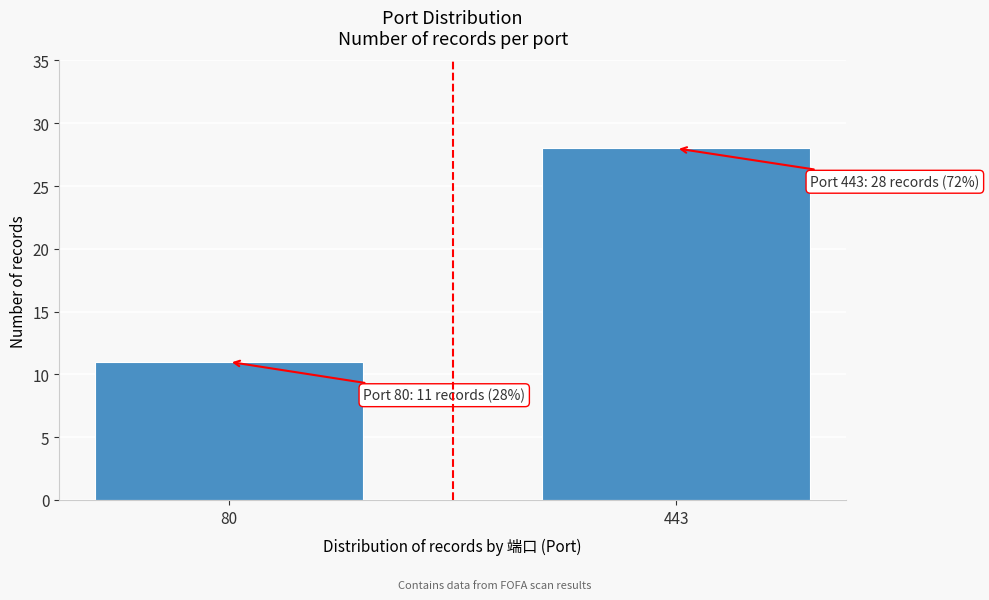

Reading left to right, list all the values displayed in this chart.

80=11	443=28